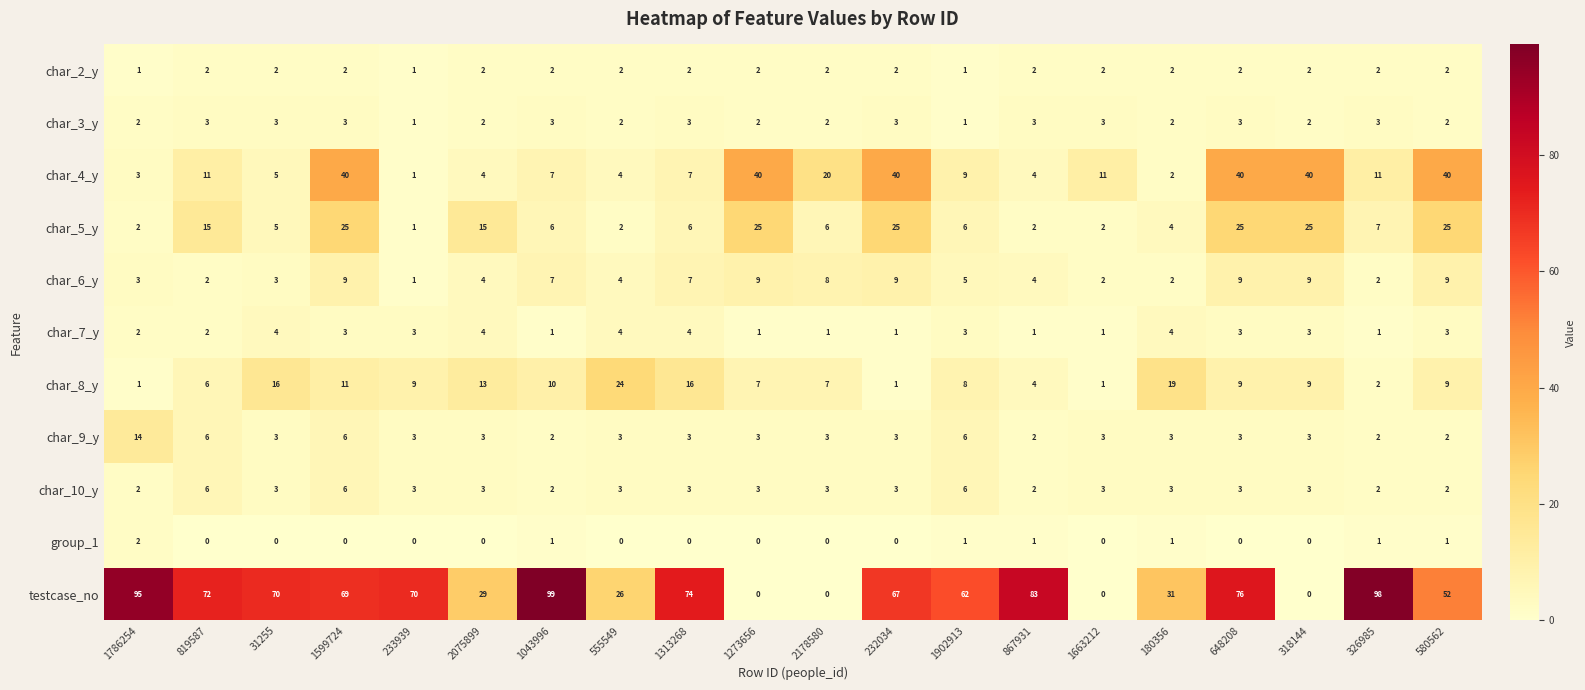

What is the spread (max minus min) of values at 326985?

97